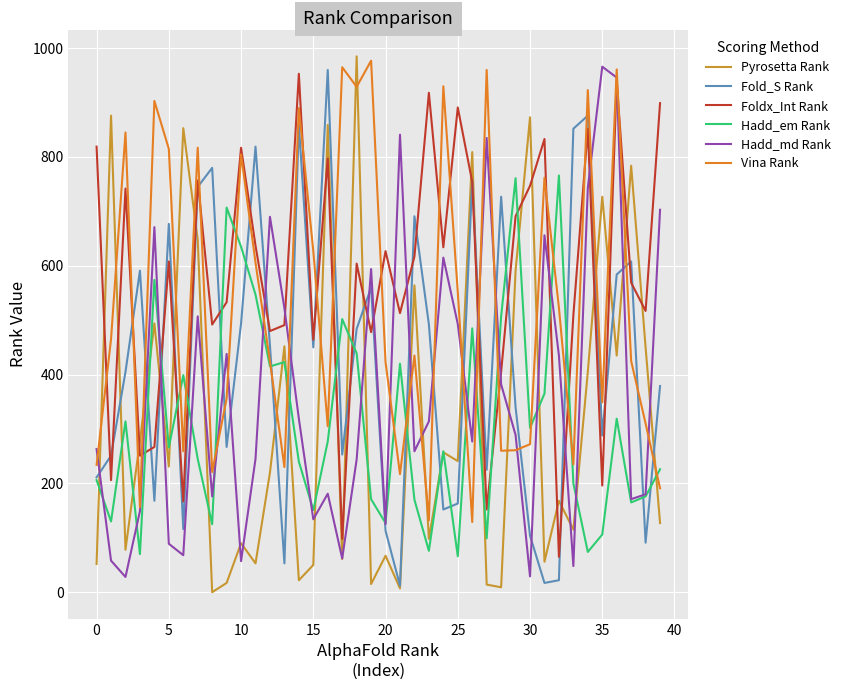

Which series ends up on top after the final intersection of Foldx_Int Rank and Vina Rank?

Foldx_Int Rank